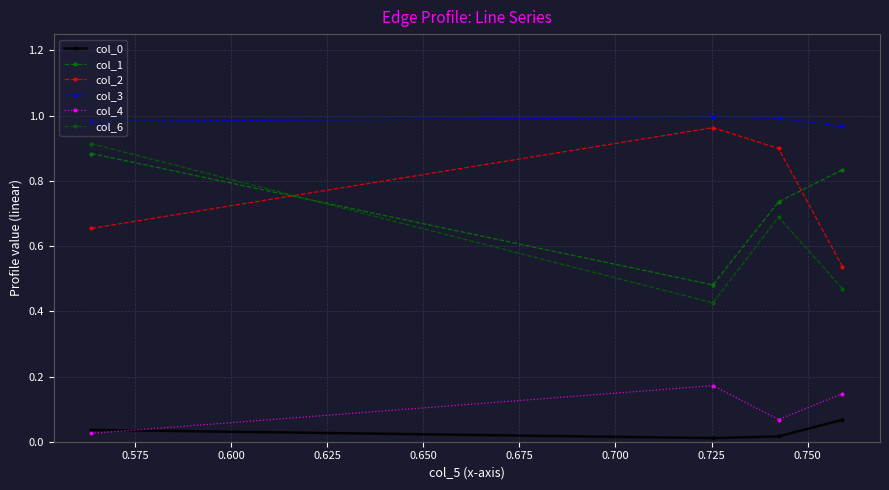

True or false: col_2 has a value of 0.2 at 0.625.

False